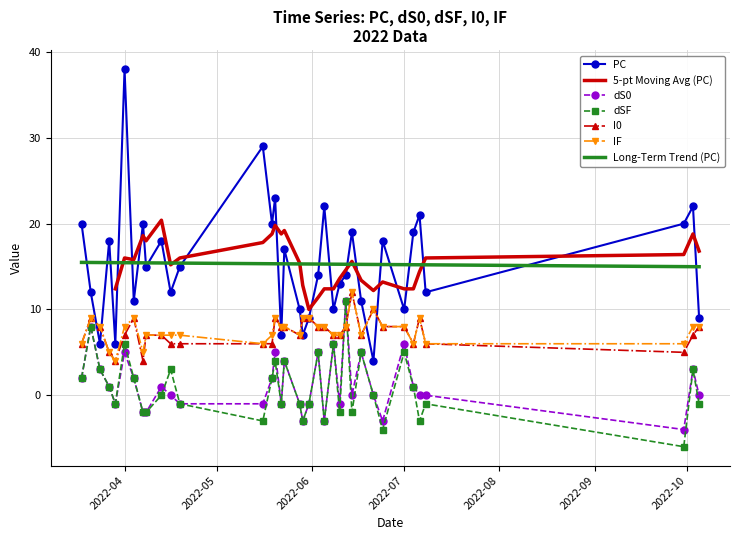

True or false: Long-Term Trend (PC) and dSF intersect in this chart.

False